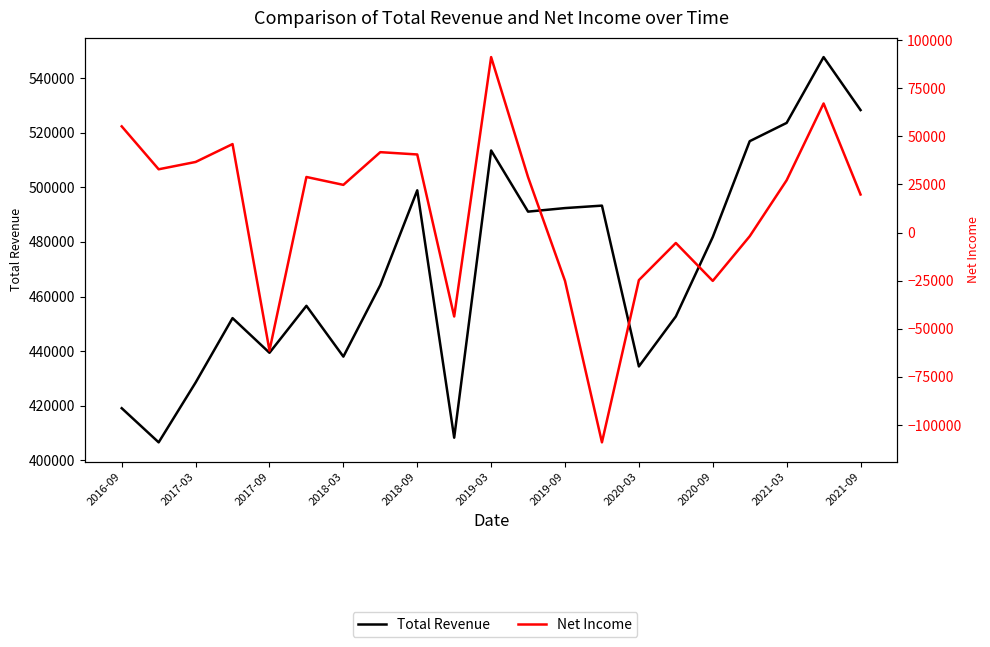

Rank the series by their maximum value, from lowest to highest.

Net Income, Total Revenue